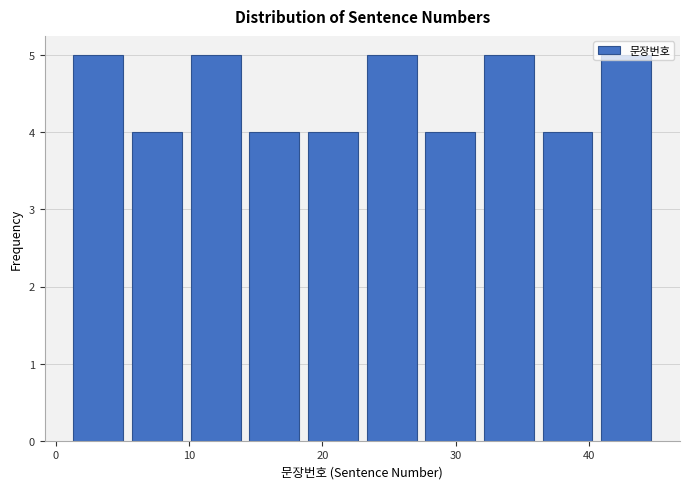

Reading left to right, transcribe this chart: for each bar, give the range it covers on the x-axis and its height. Neither the bar edges nor the heights are printed on the chart, so give them approximately, as read against the axes.

1.0 to 5.4: 5
5.4 to 9.8: 4
9.8 to 14.2: 5
14.2 to 18.6: 4
18.6 to 23.0: 4
23.0 to 27.4: 5
27.4 to 31.8: 4
31.8 to 36.2: 5
36.2 to 40.6: 4
40.6 to 45.0: 5